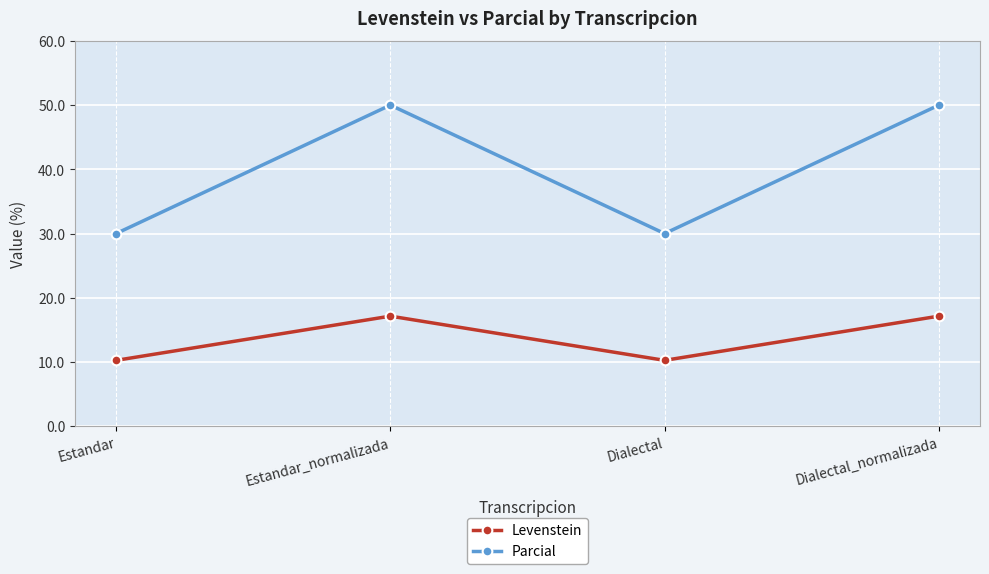

What is the maximum value for Parcial?

50.0